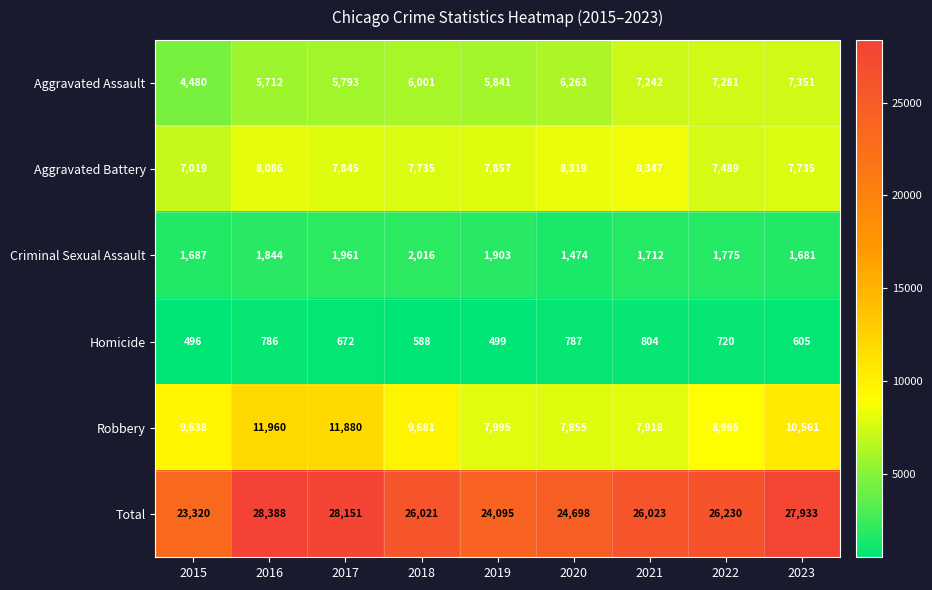

At which category is the sum across all series the highest?

2016